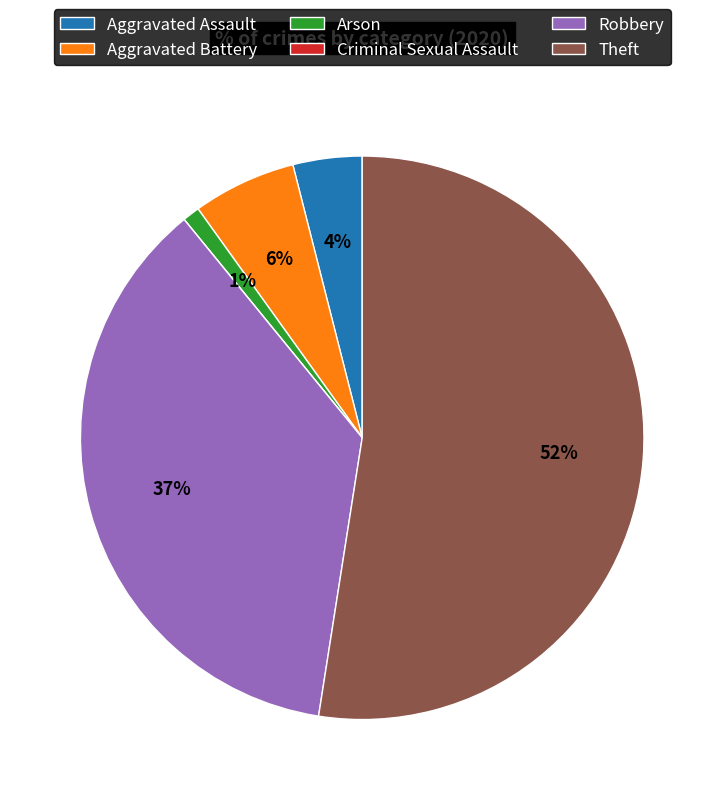

To the nearest percent, what is the average slice percentage?

17%